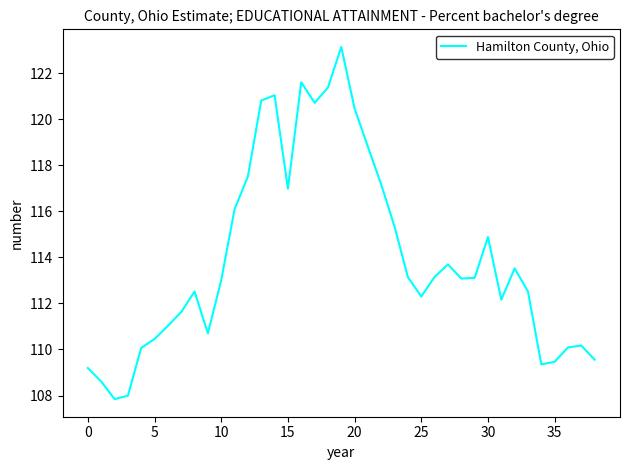

What is the greatest value displayed?

123.1